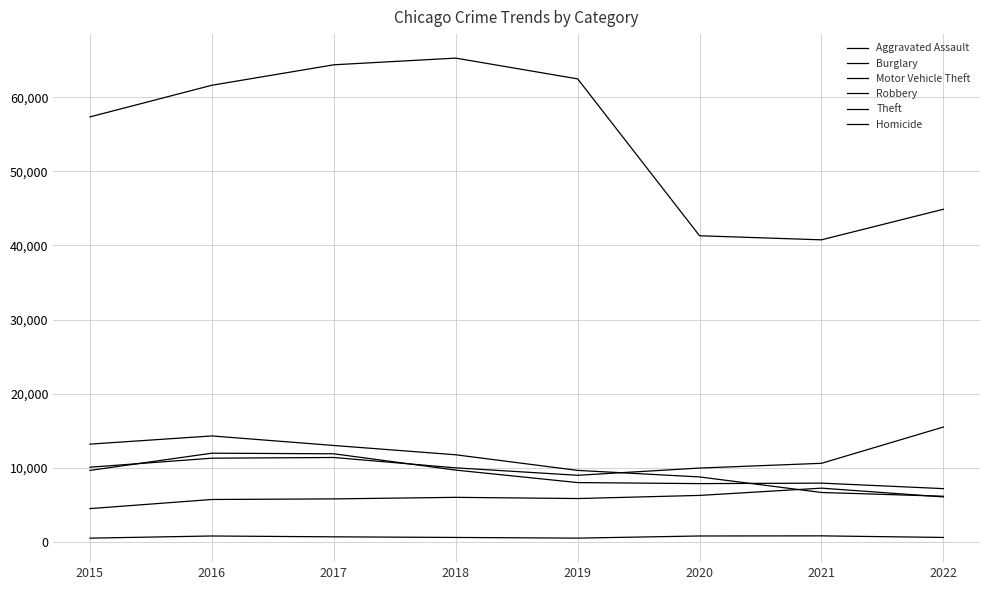

Which category has the lowest value across all series?

2015